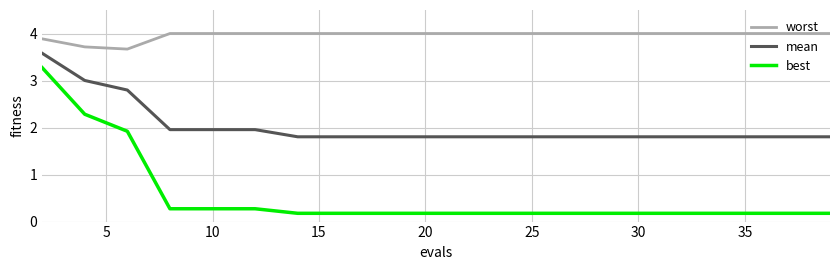

True or false: mean and worst intersect in this chart.

False